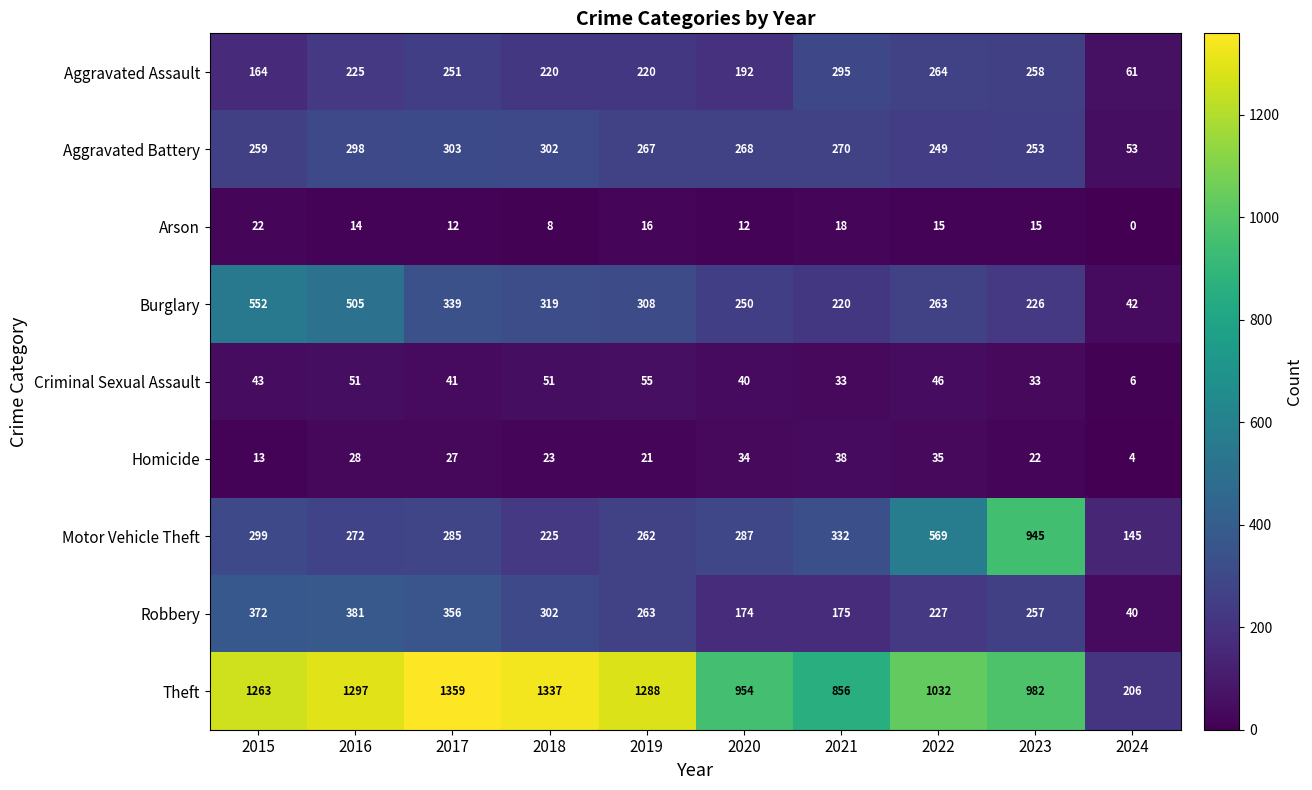

Which series has the largest range (max minus min)?

Theft